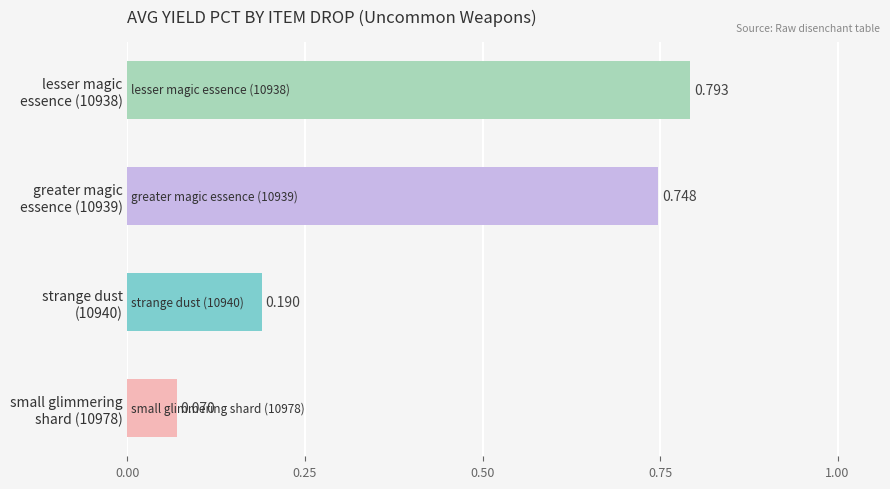

What is the average value?

0.5